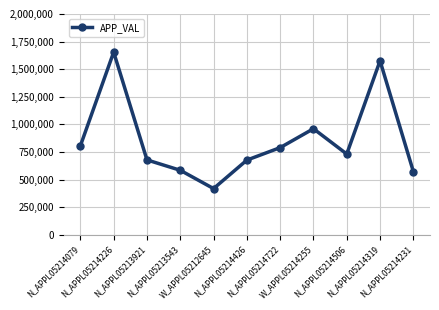

What is the greatest value displayed?

1654771